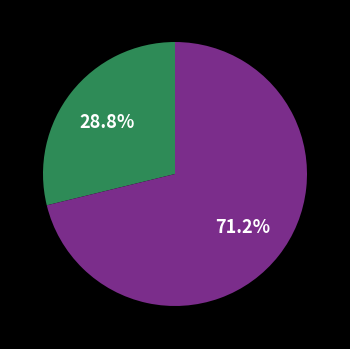

Does any single category account for the majority?

Yes